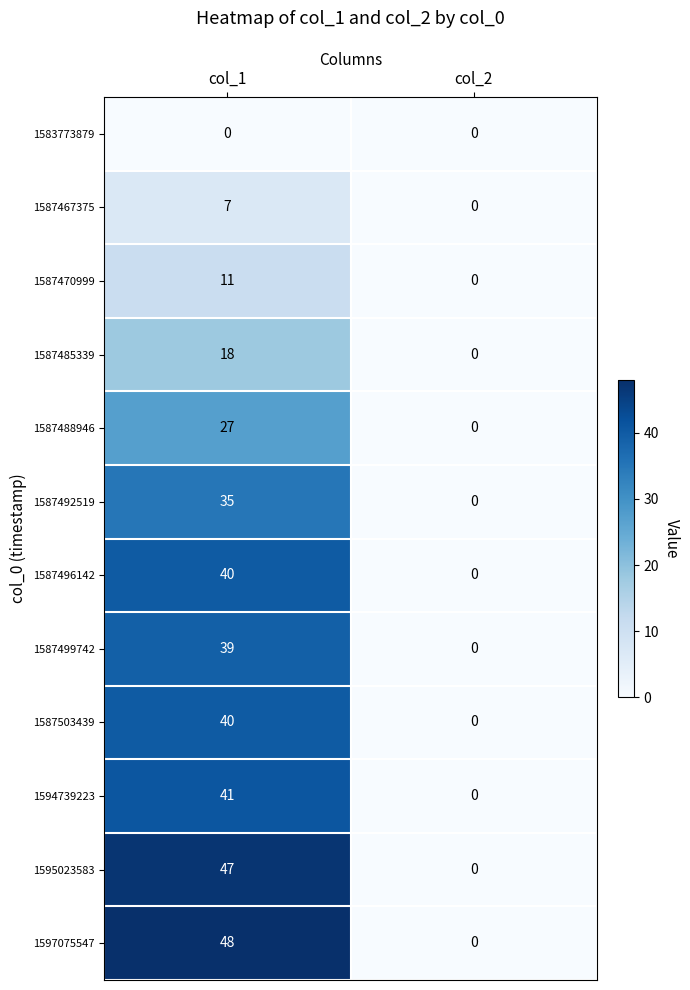

Reading left to right, extract all data points from this chart.

1583773879: 0	0
1587467375: 7	0
1587470999: 11	0
1587485339: 18	0
1587488946: 27	0
1587492519: 35	0
1587496142: 40	0
1587499742: 39	0
1587503439: 40	0
1594739223: 41	0
1595023583: 47	0
1597075547: 48	0